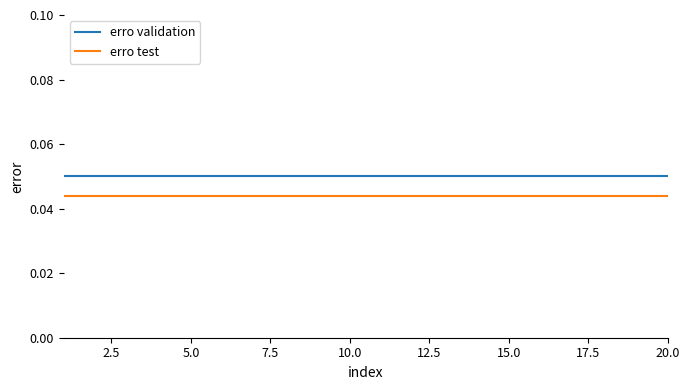

True or false: erro test and erro validation cross at least once.

False